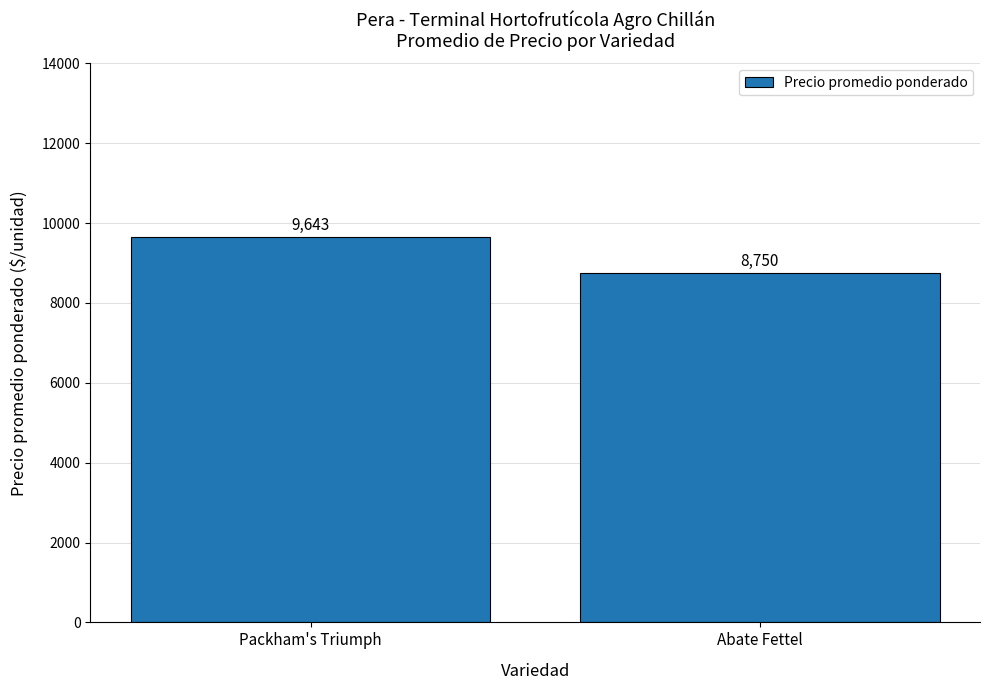

Which label corresponds to the smallest value in the chart?

Abate Fettel